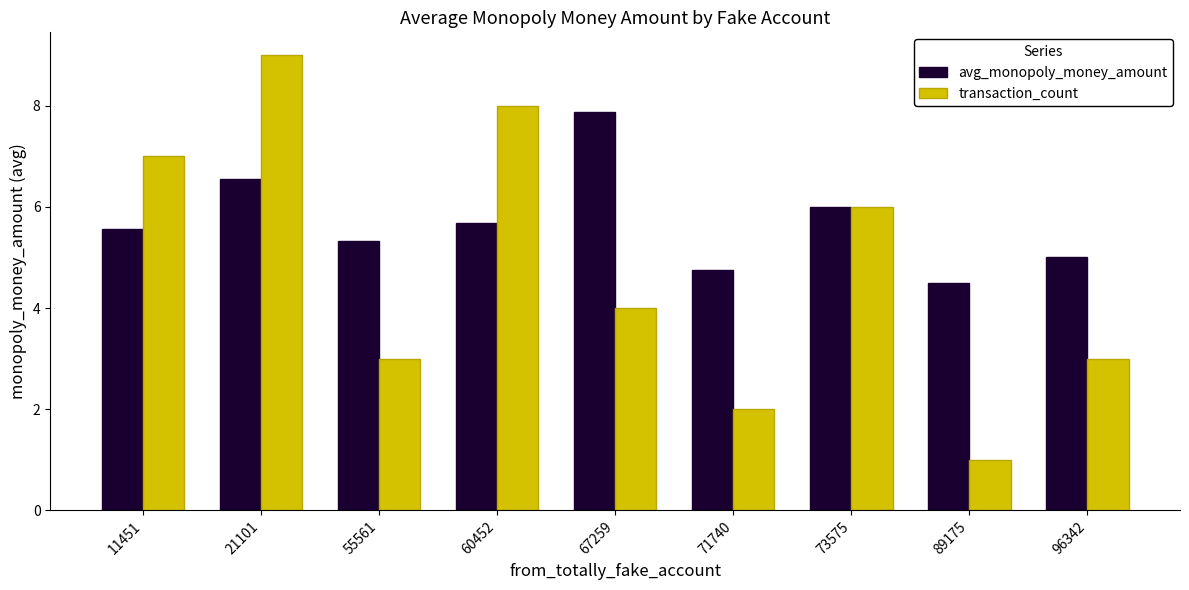

What is the sum of all transaction_count values?

43.0